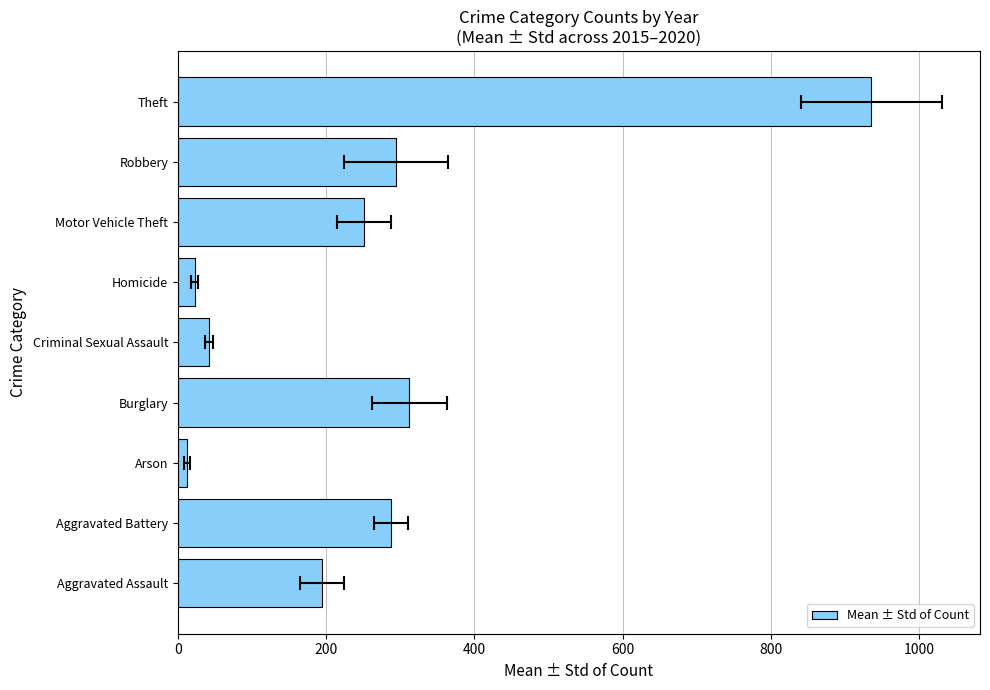

Count the number of data series in this chart.

1